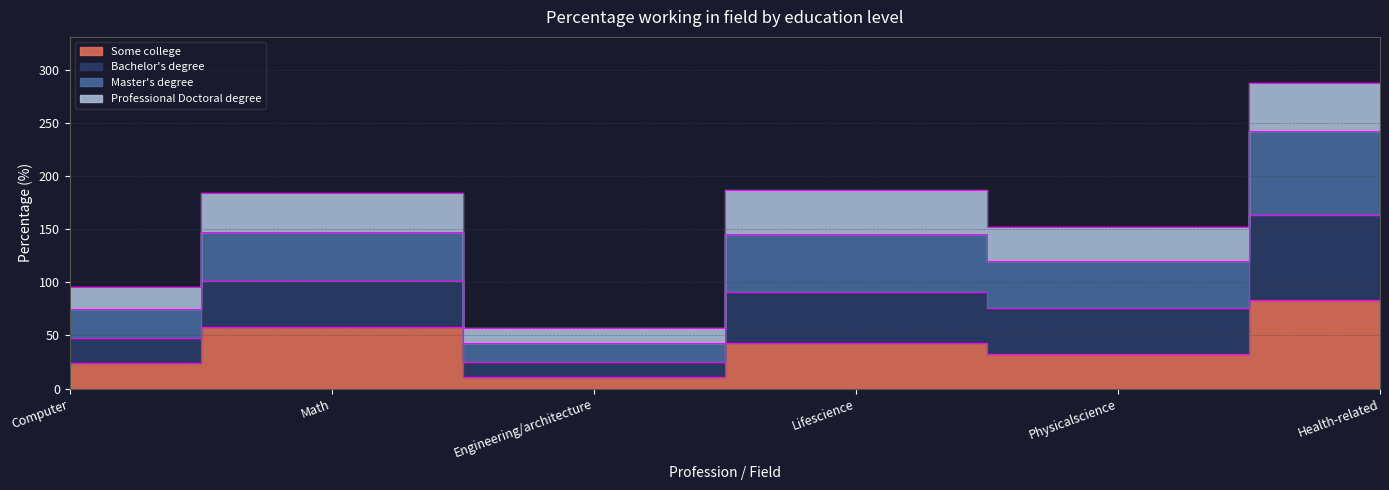

How many interior local peaks does the Some college series have?

2